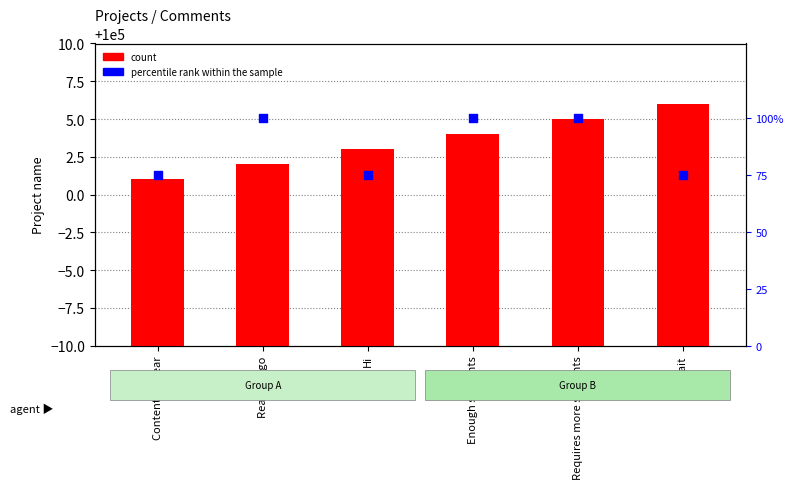

Which series has the largest Y range (max minus min)?

percentile rank within the sample